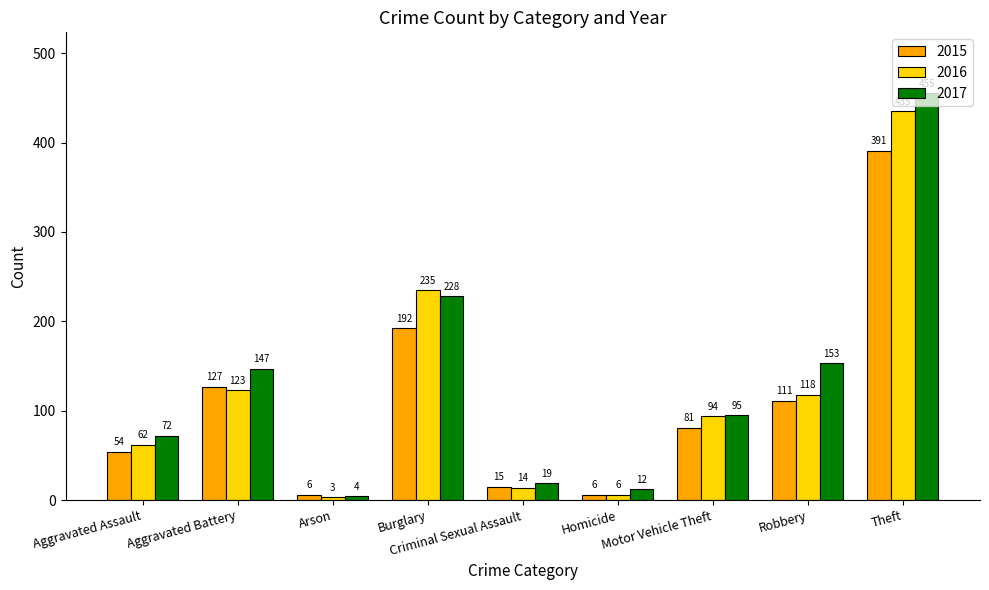

At how many categories does at least one series exceed 138?

4